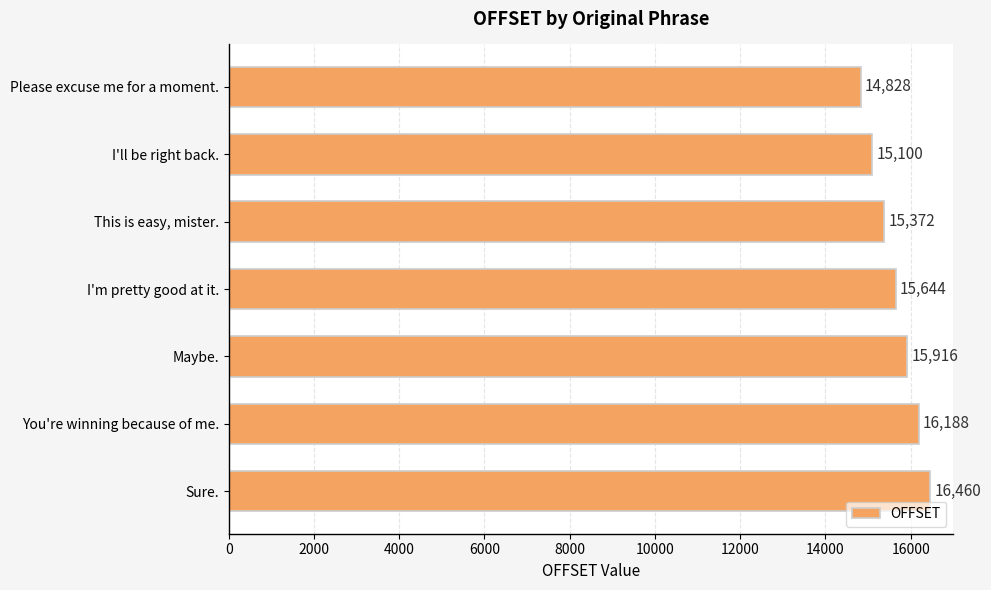

How many data points are less than 15644?

3